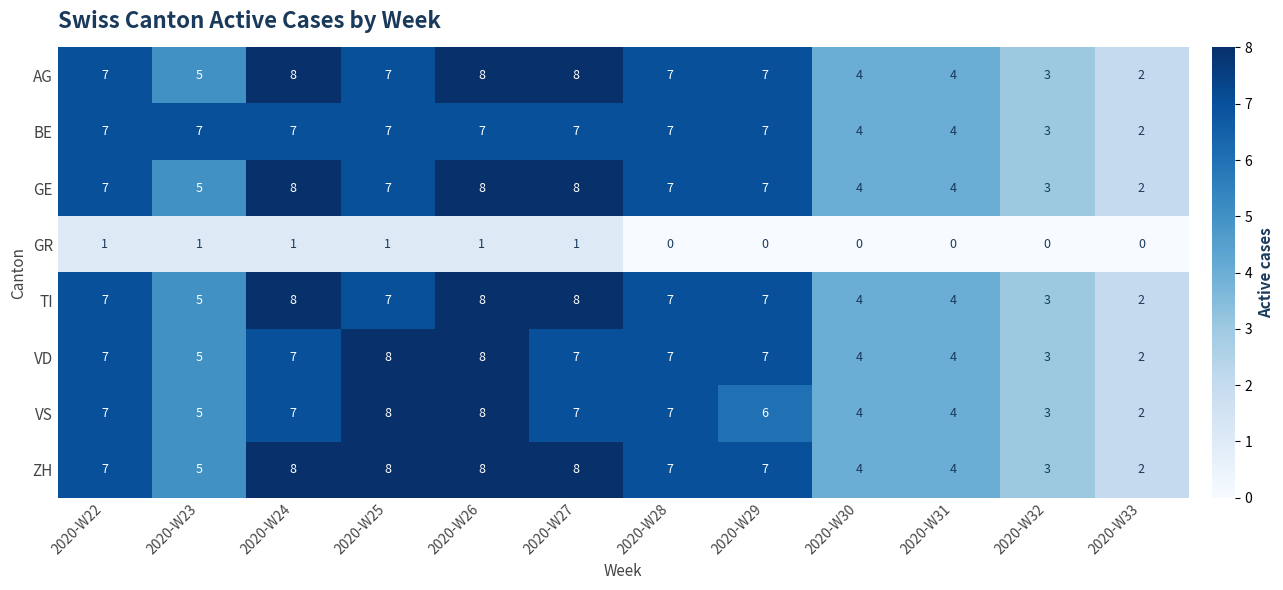

How many TI values are between 4 and 8?

10